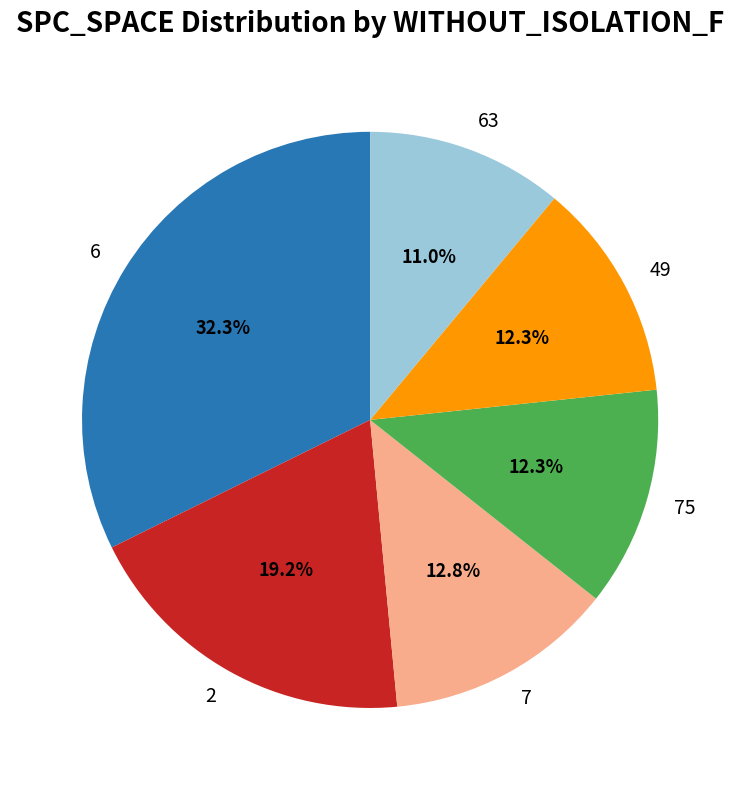

What is the total percentage of 49 and 2?

31.5%